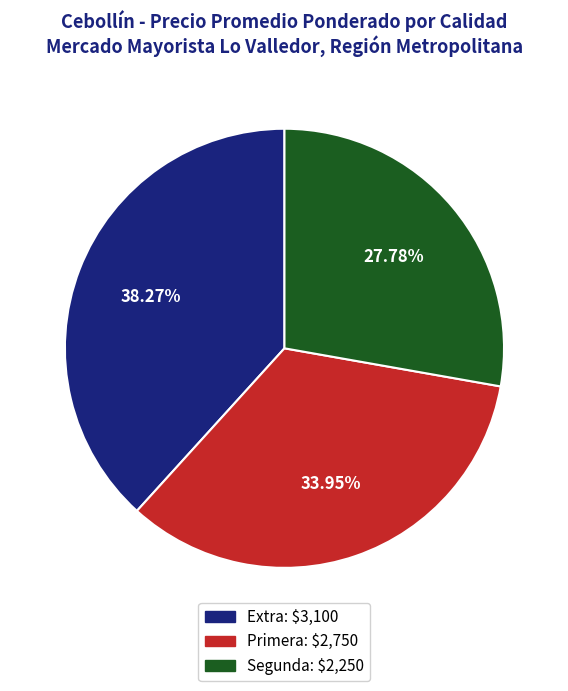

To the nearest percent, what is the difference between the largest and smallest slice percentages?

10%